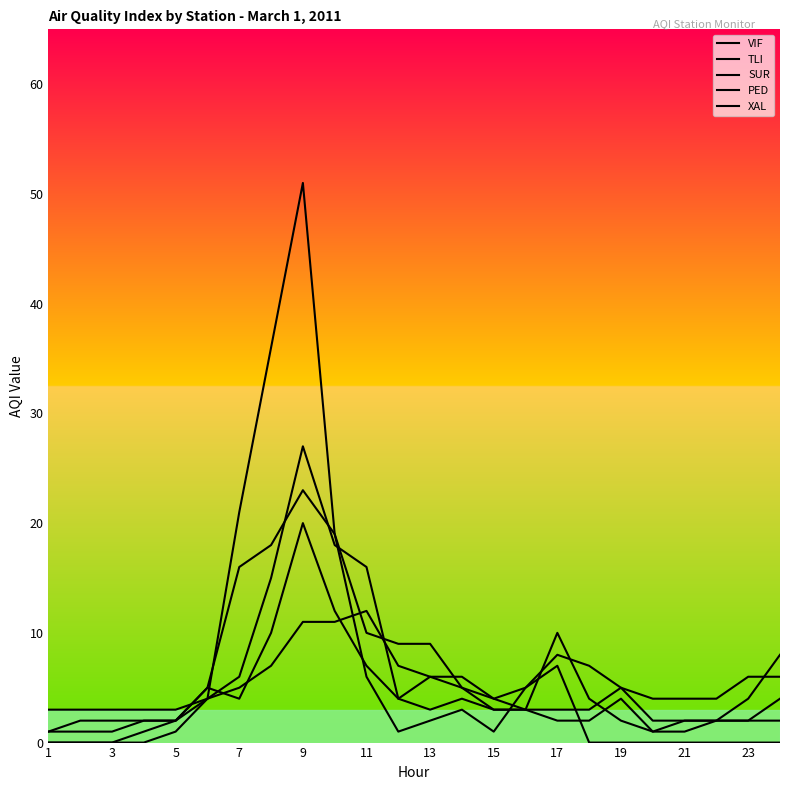

What is the difference between the maximum and second lowest values in the PED series?

19